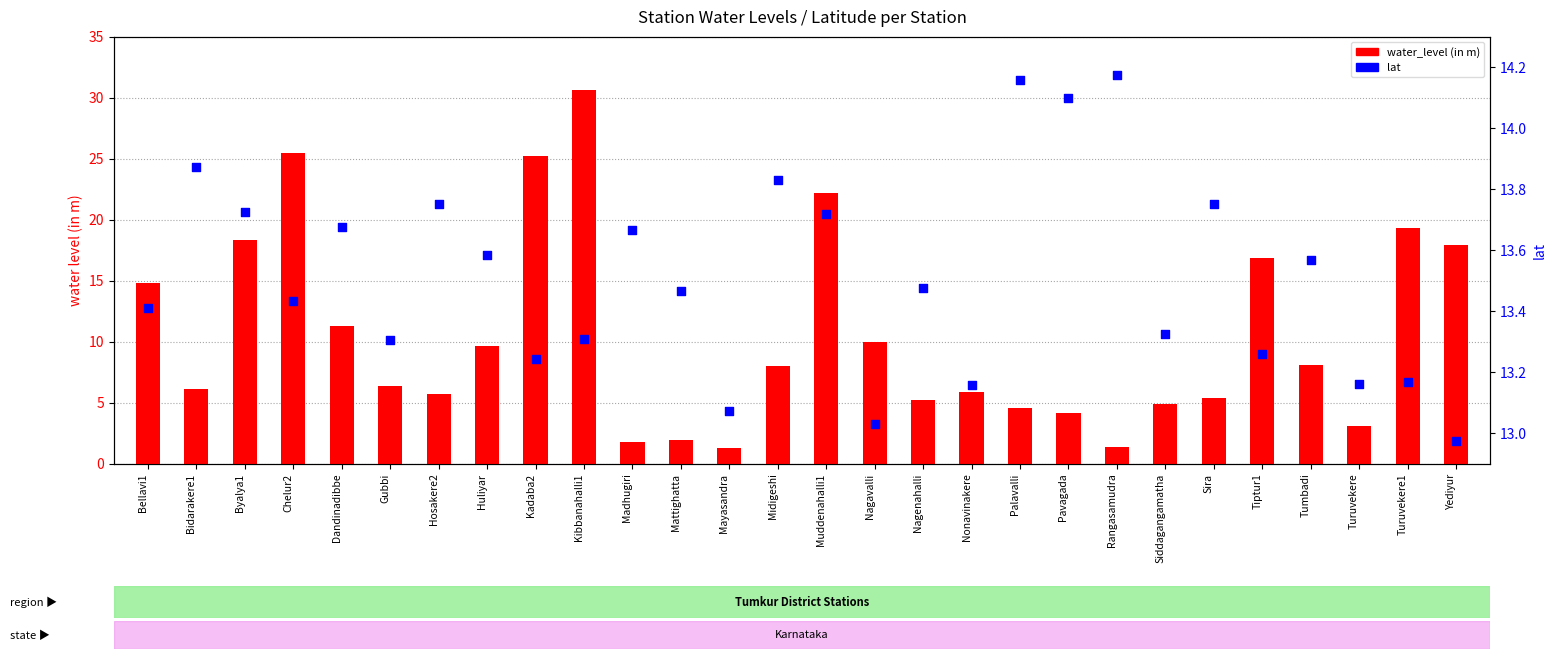

Which series has the widest spread of Y values?

water_level (in m)